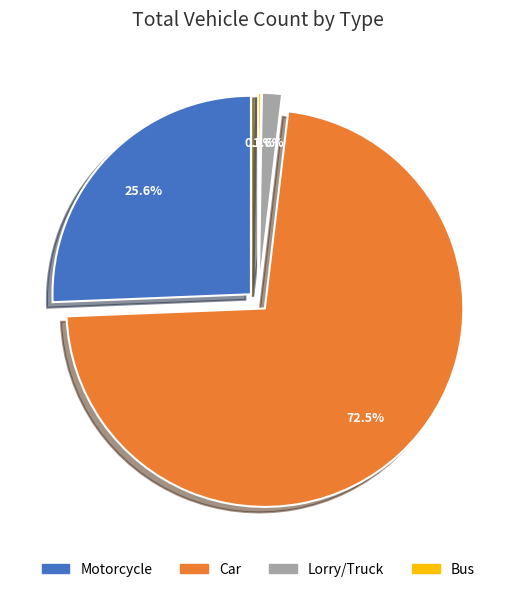

What is the change in value from Car to Lorry/Truck?

-12676